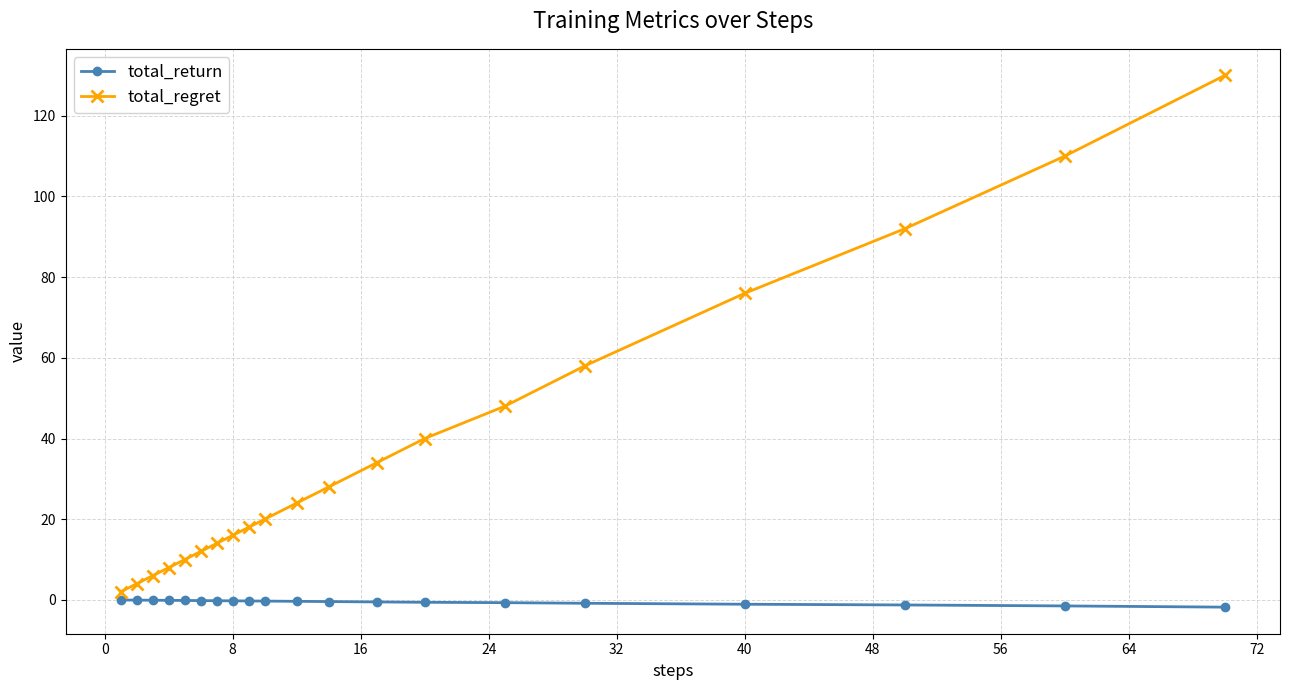

What is the difference between the maximum and second lowest values in the total_regret series?

126.0